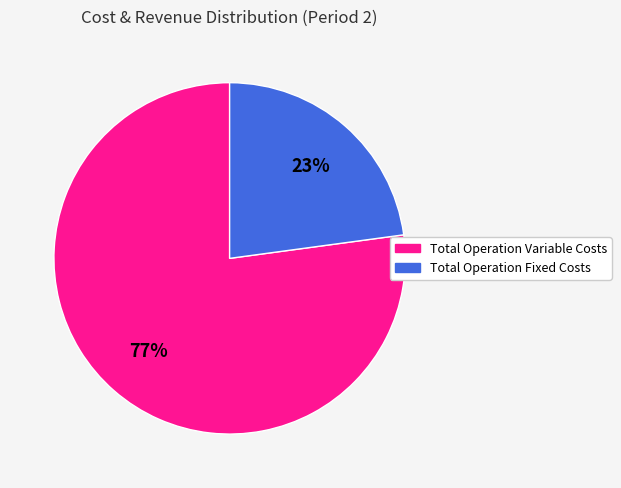

Count the number of slices in the pie.

2